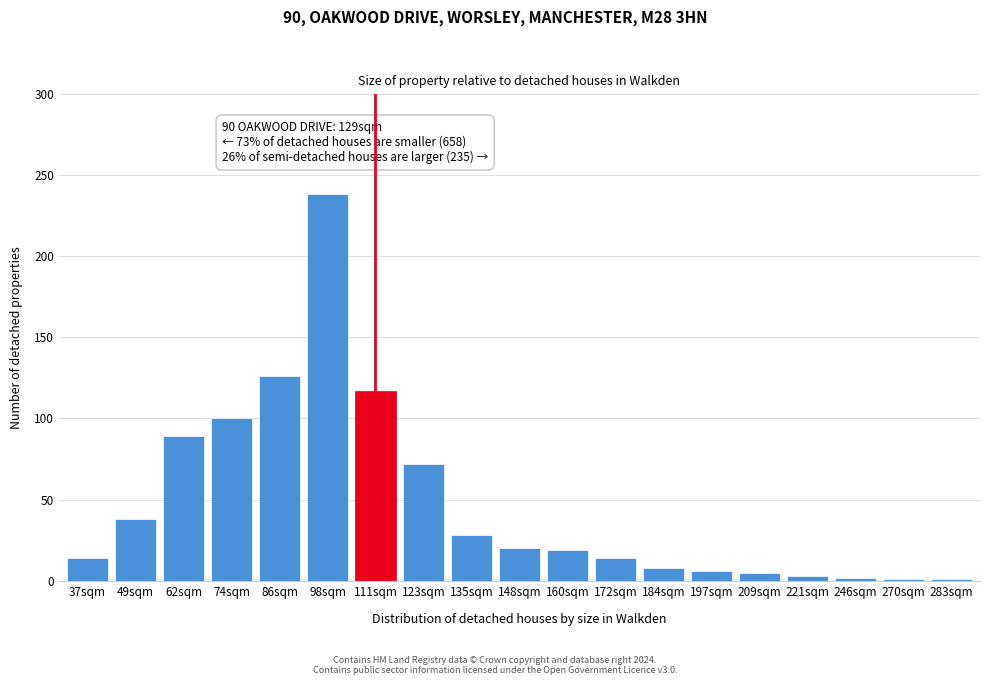

Between 49sqm and 197sqm, which is larger?

49sqm